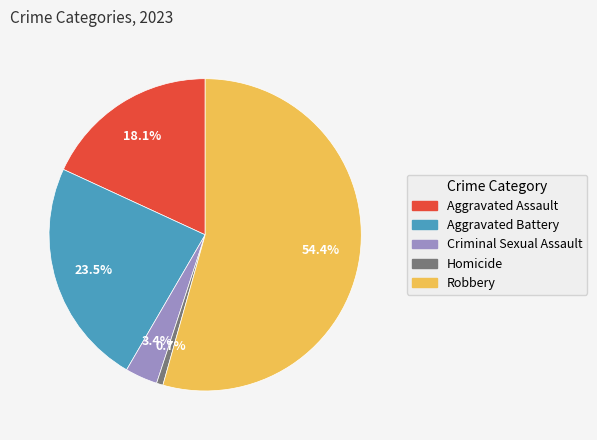

Which slice is the largest?

Robbery